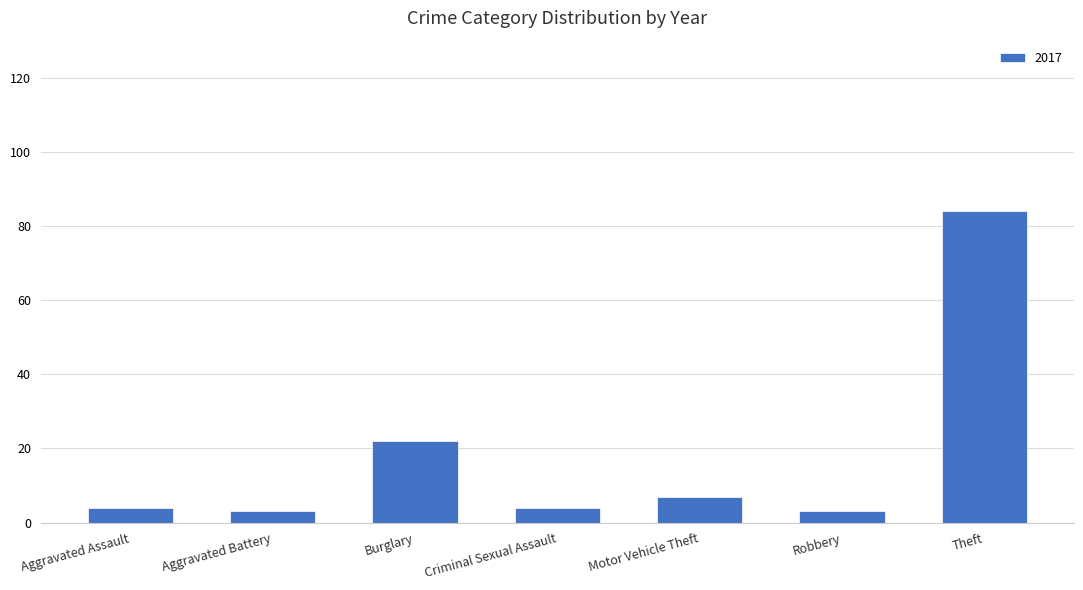

Reading left to right, list all the values displayed in this chart.

4	3	22	4	7	3	84